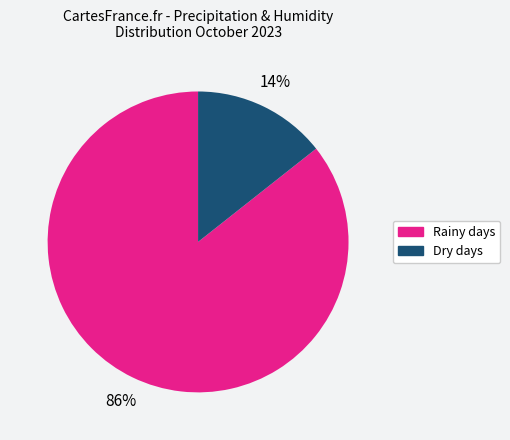

How many slices are in this pie chart?

2